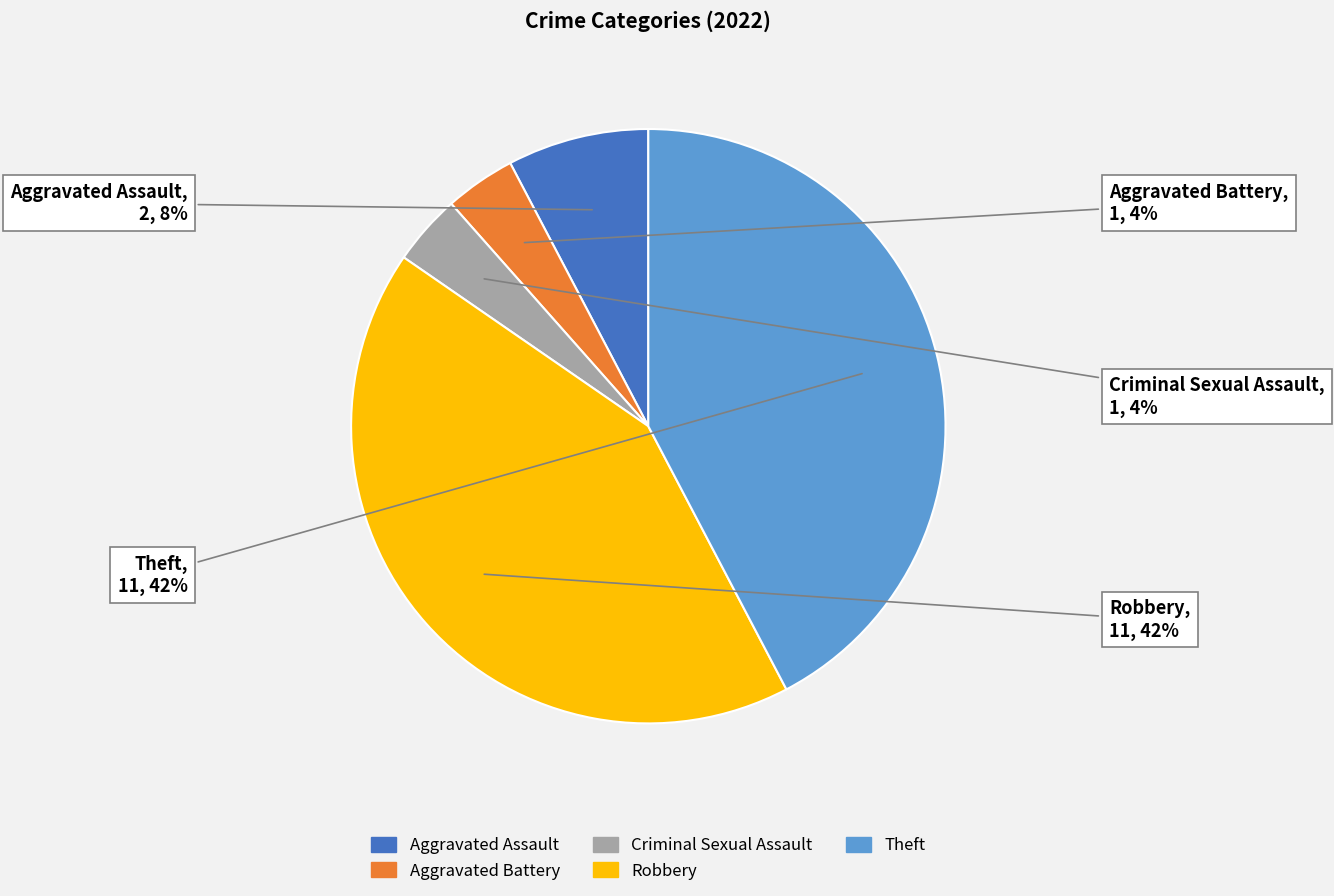

Which has a higher value, Aggravated Battery or Robbery?

Robbery